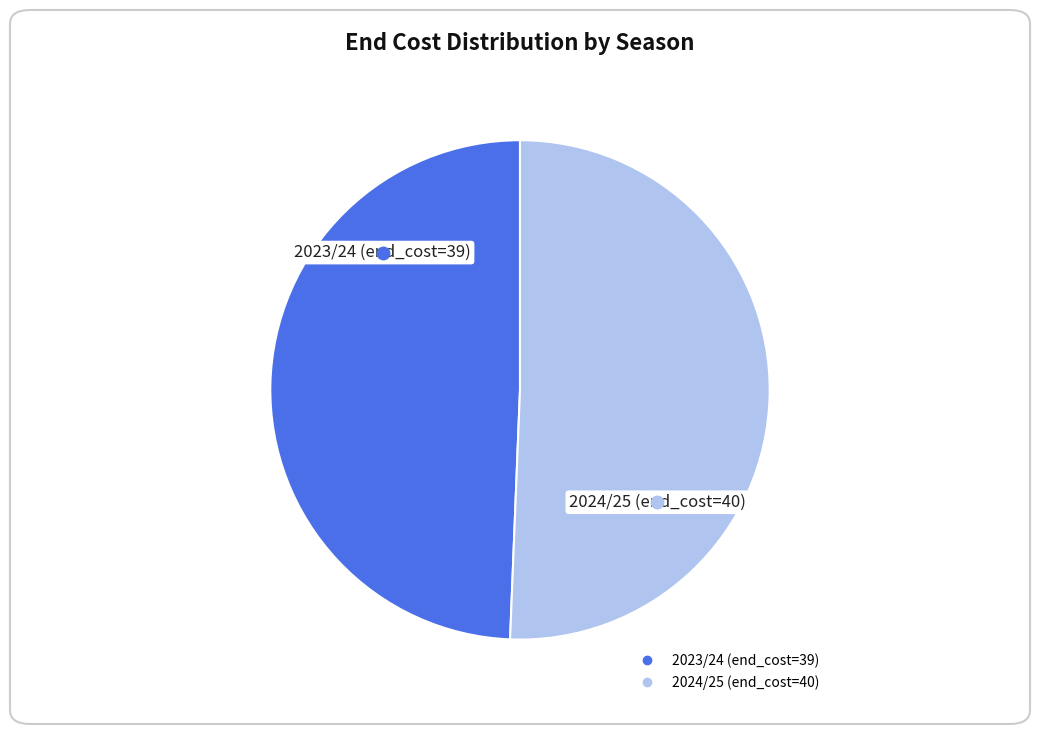

Between 2023/24 (end_cost=39) and 2024/25 (end_cost=40), which is larger?

2024/25 (end_cost=40)